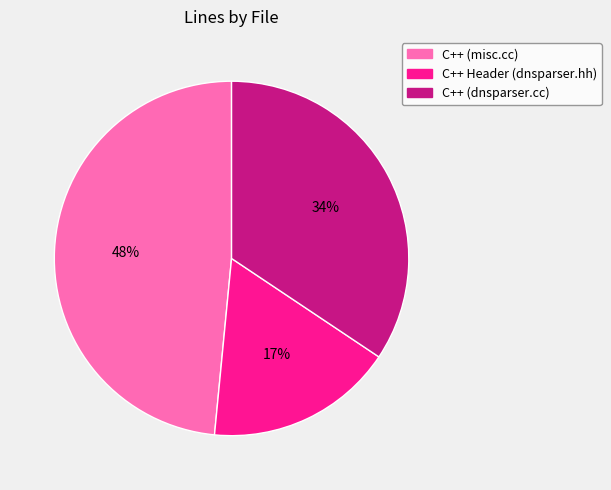

To the nearest percent, what is the average slice percentage?

33%